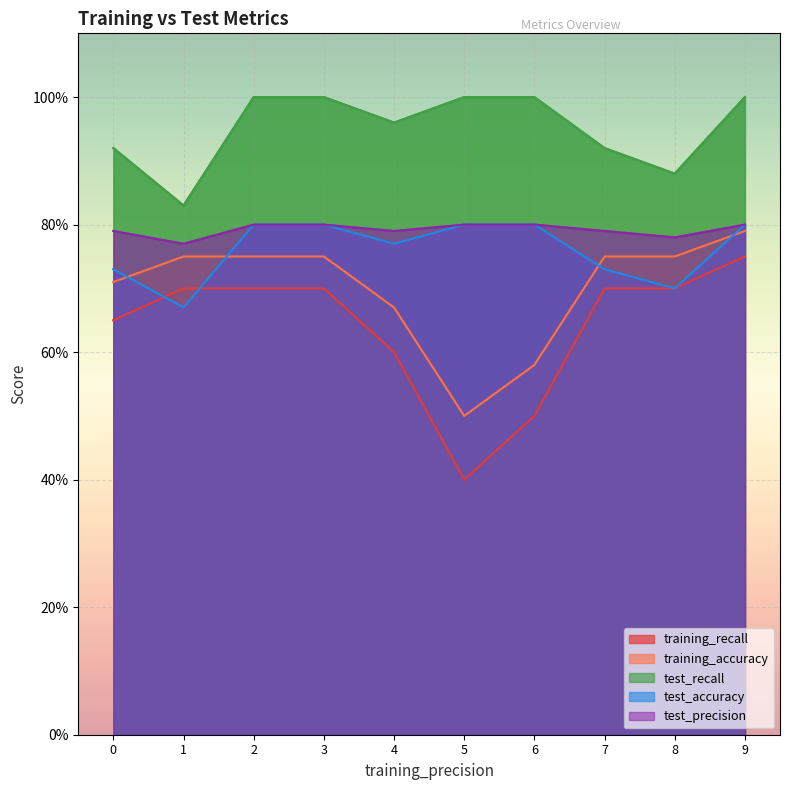

Rank the series by their maximum value, from lowest to highest.

training_recall, training_accuracy, test_accuracy, test_precision, test_recall